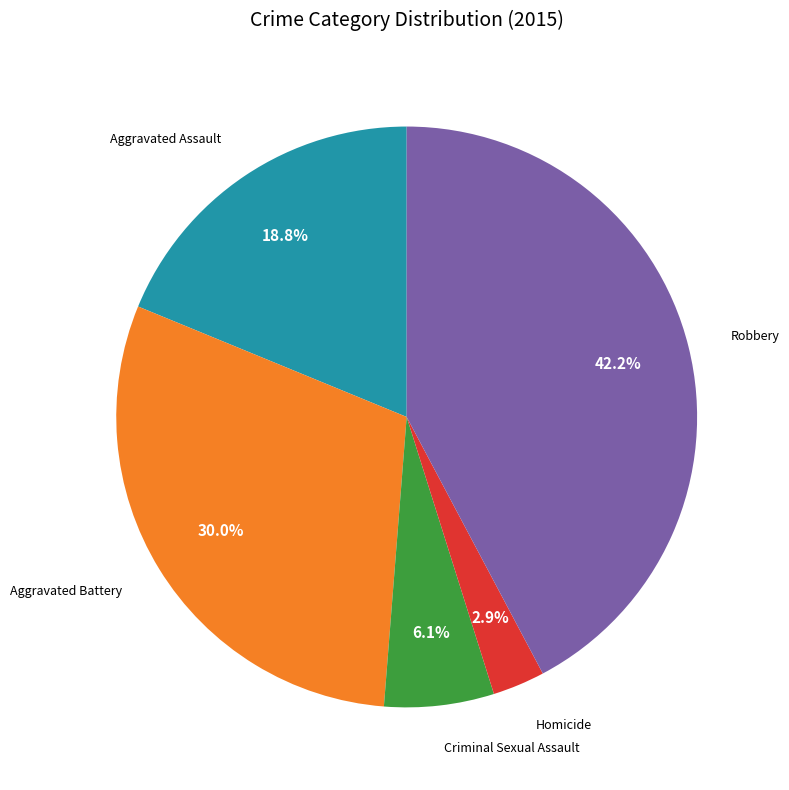

Is there any slice that represents more than half of the pie?

No